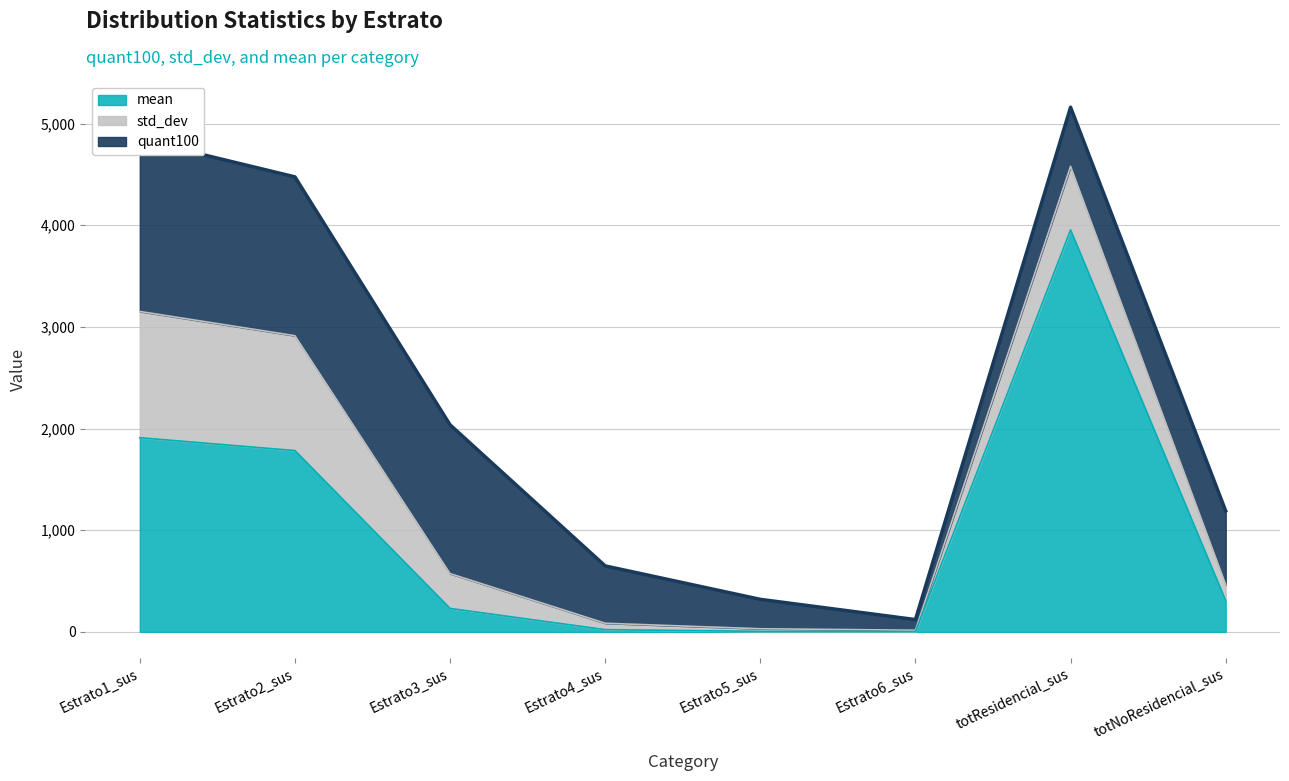

List the labels in order of quant100 value, largest first.

totResidencial_sus, Estrato1_sus, Estrato2_sus, Estrato3_sus, totNoResidencial_sus, Estrato4_sus, Estrato5_sus, Estrato6_sus